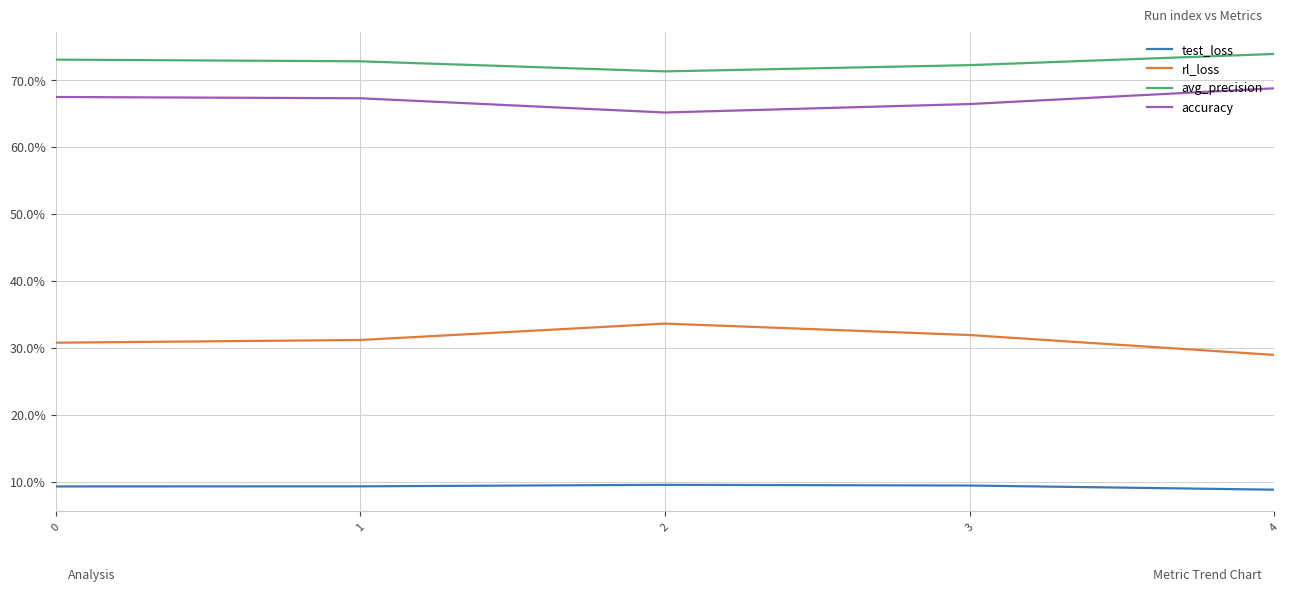

At which label does test_loss reach its peak?

2